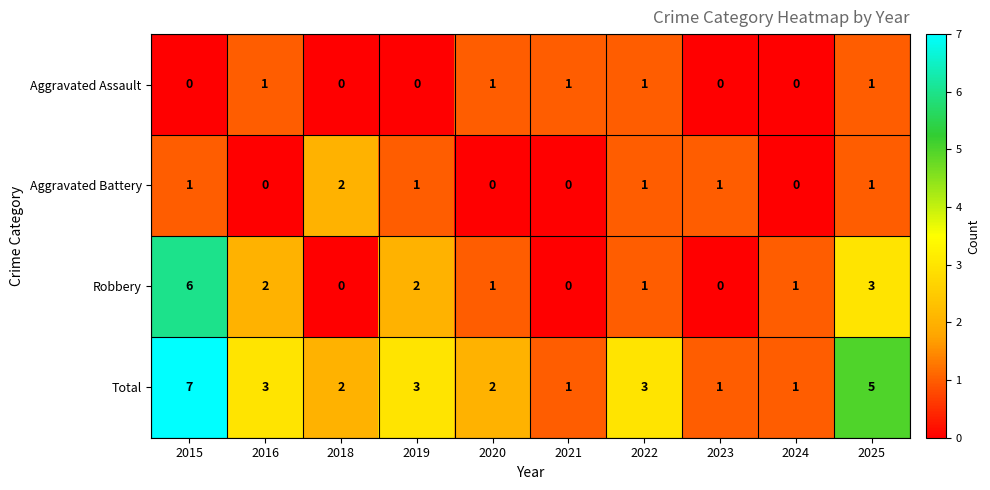

What is the total value across all series at 2021?

2